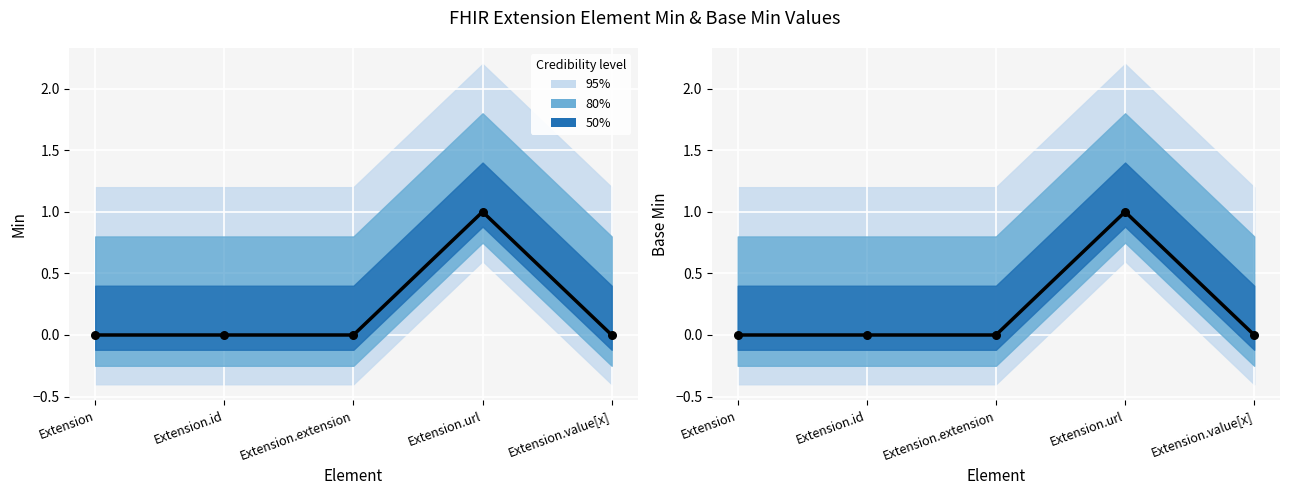

At which category is the sum across all series the highest?

Extension.url